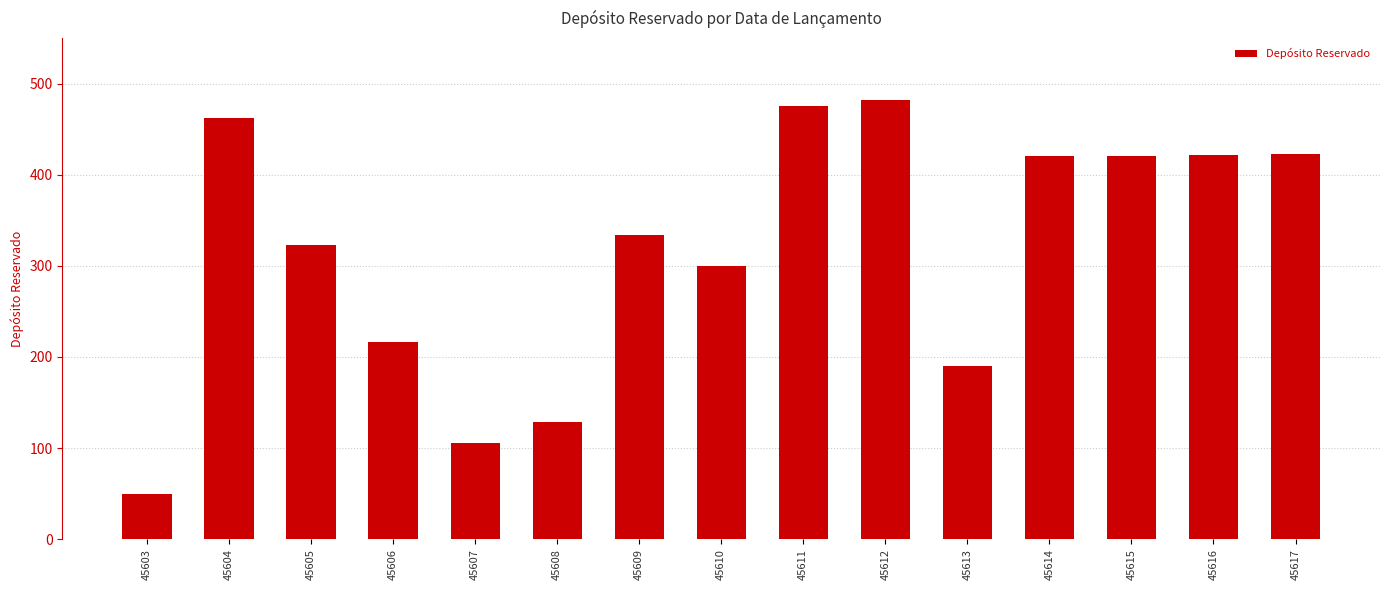

Read the value at 45615, to the nearest 50.

400